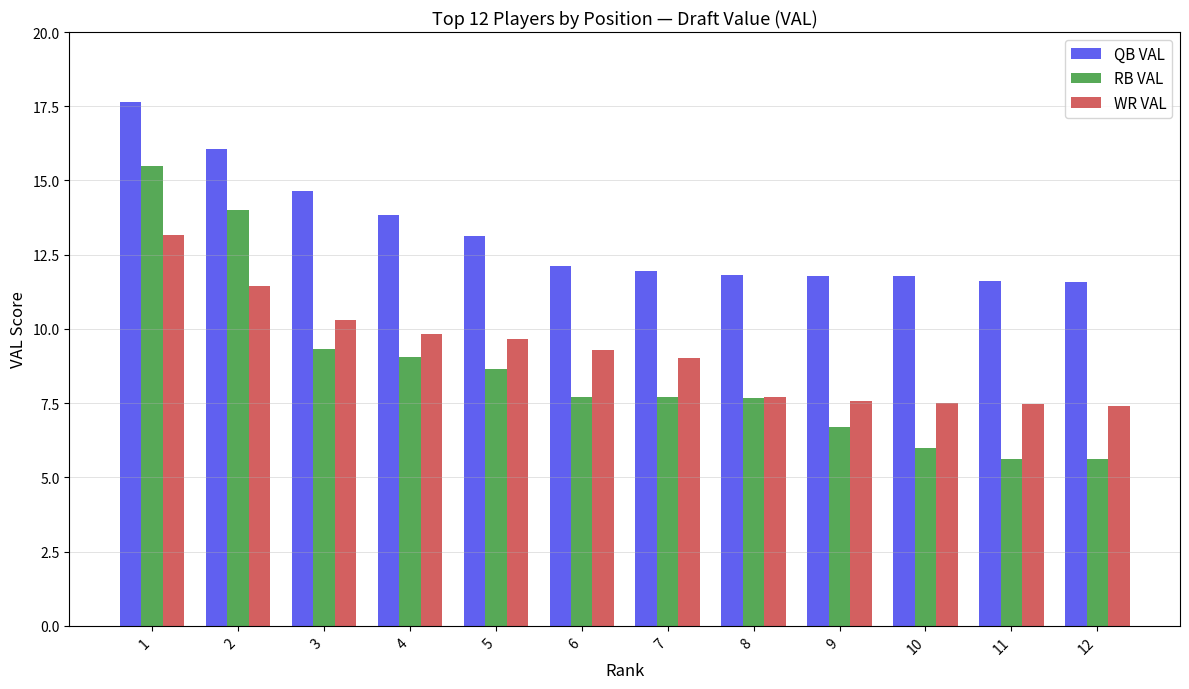

What is the difference between the highest and lowest values at 7?

4.2